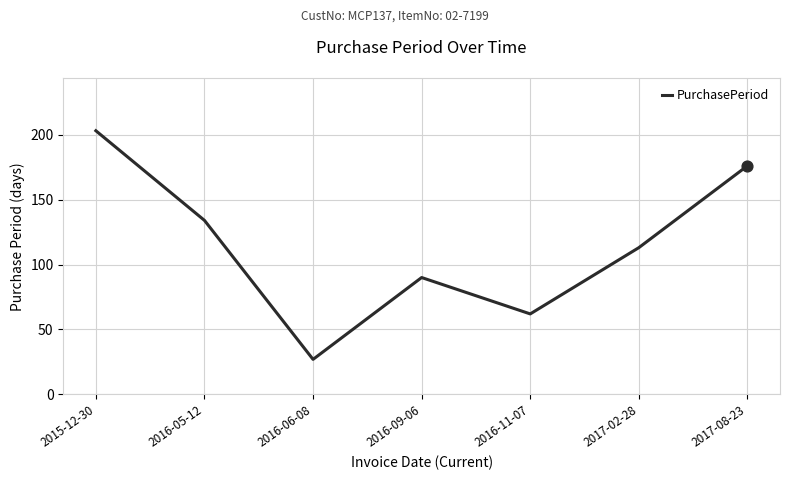

What is the ratio of the value at 2016-11-07 to the value at 2016-09-06?

0.7